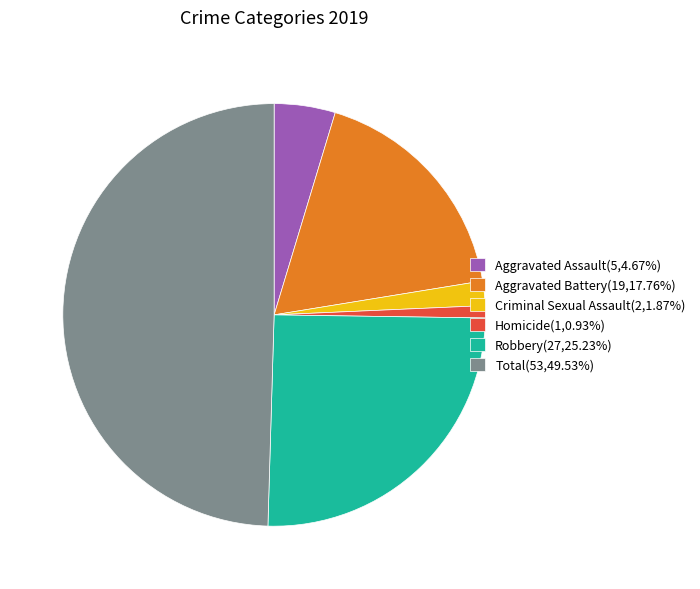

Does Homicide(1,0.93%) account for over 50% of the chart?

No